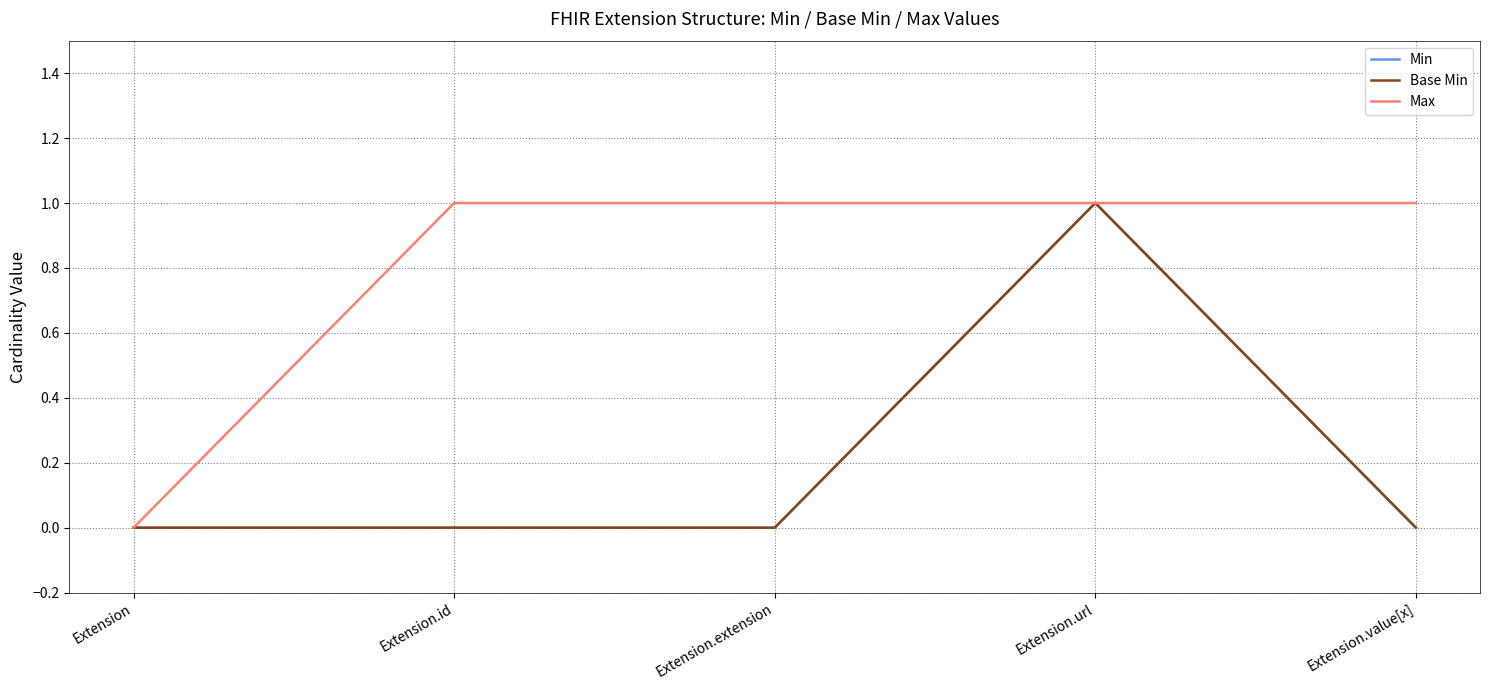

True or false: Base Min and Min intersect in this chart.

False